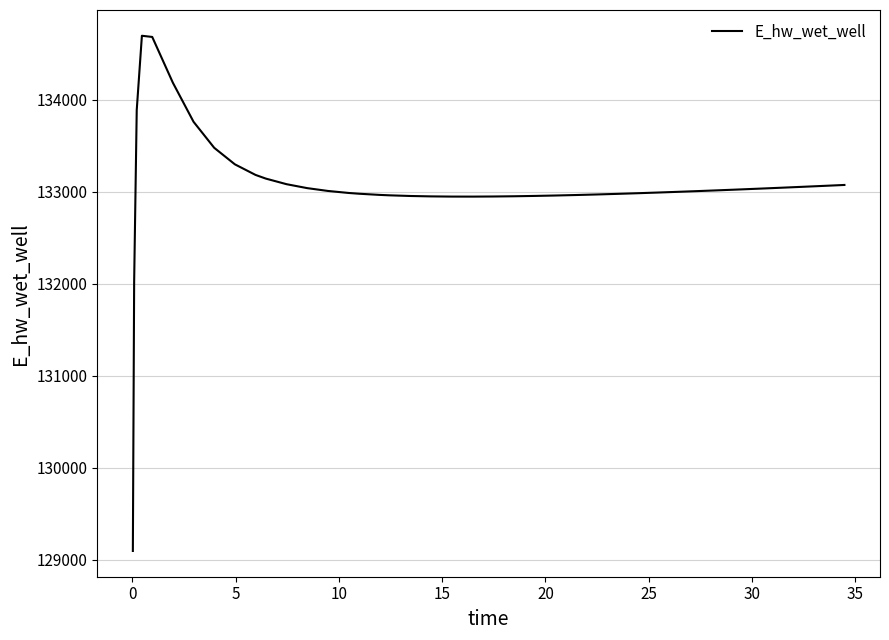

What is the maximum value shown in the chart?

134694.0